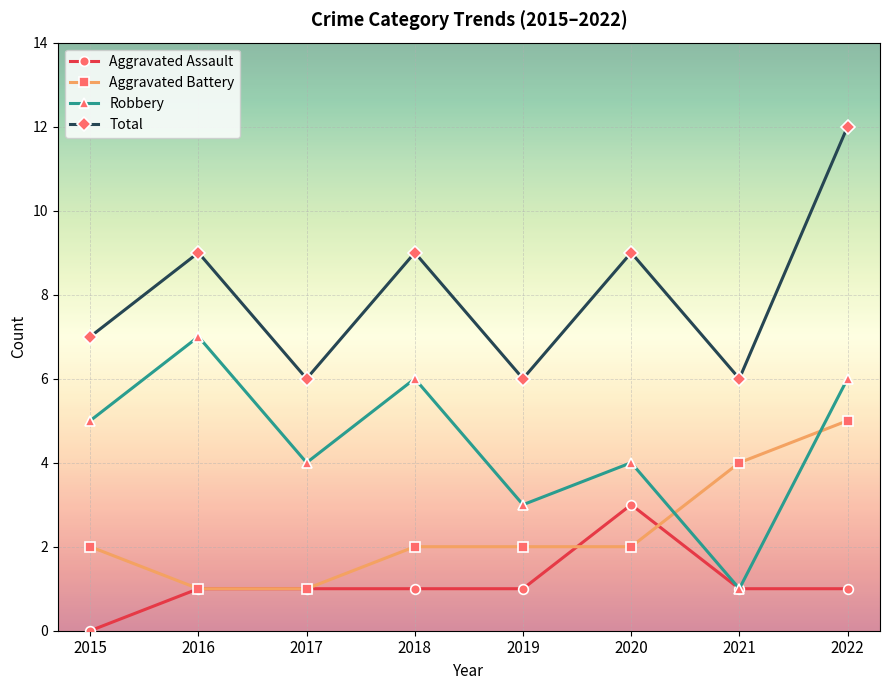

What is the difference between the highest and lowest values at 2017?

5